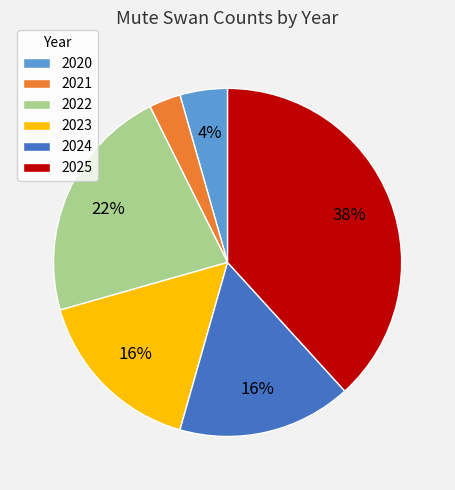

Combined, do 2023 and 2022 account for over 50%?

No